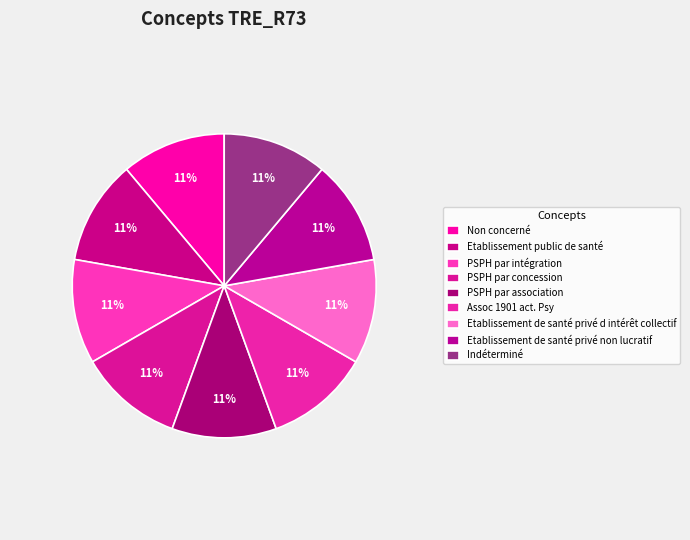

To the nearest percent, what is the average slice percentage?

11%